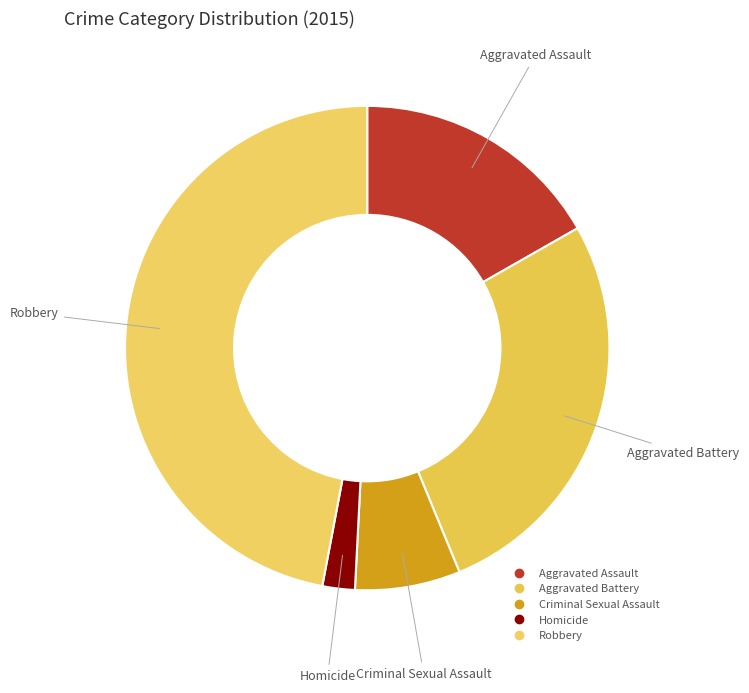

How many segments does this pie chart have?

5